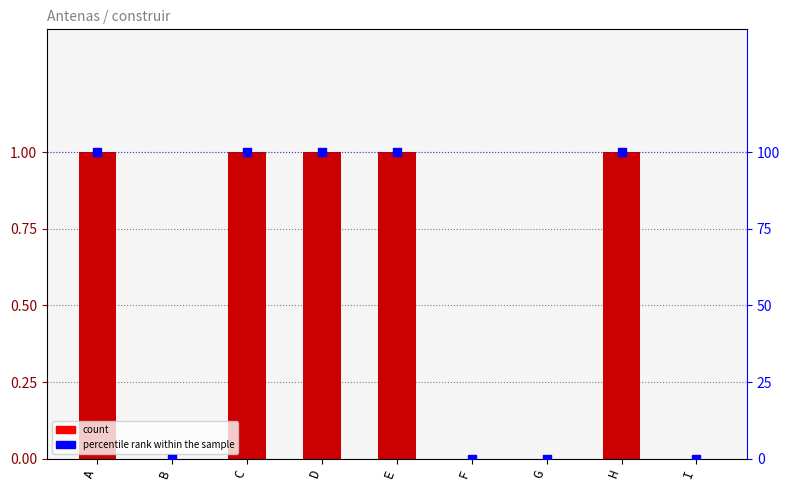

Which series reaches the maximum Y coordinate?

percentile rank within the sample